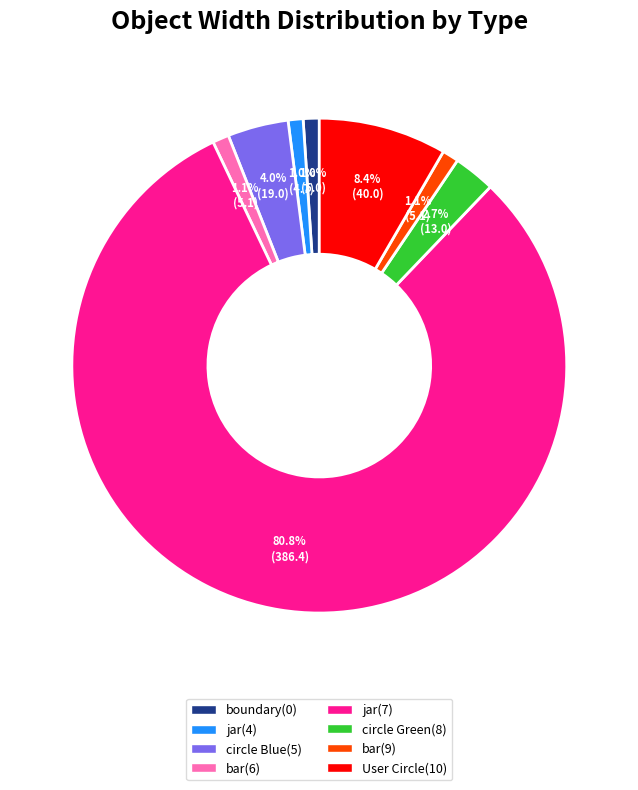

Is there a majority slice in this chart?

Yes